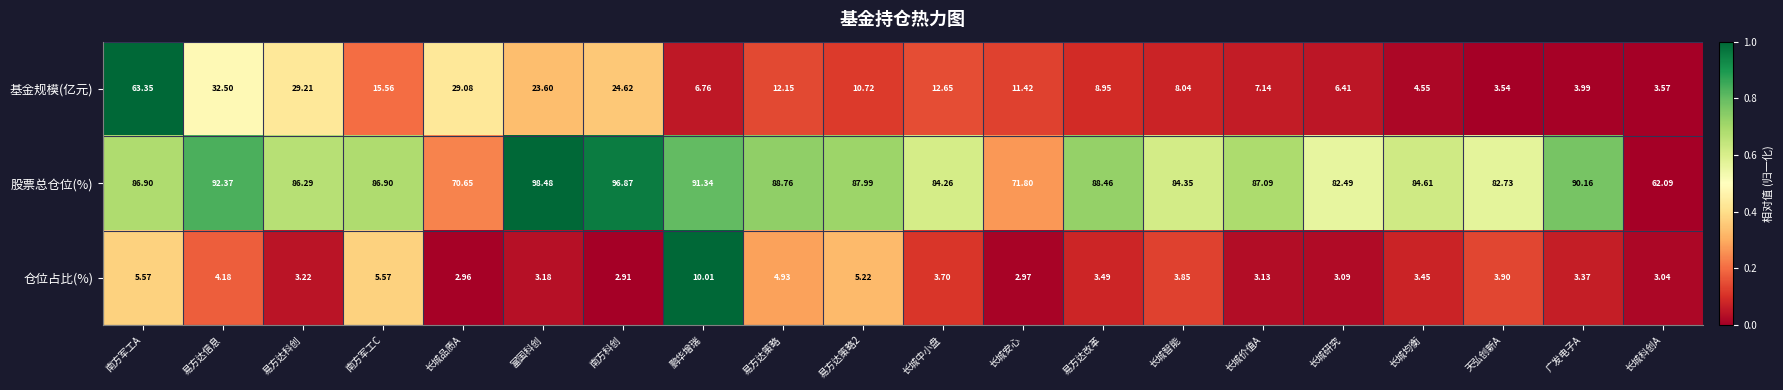

Which series has the largest total across all categories?

股票总仓位(%)